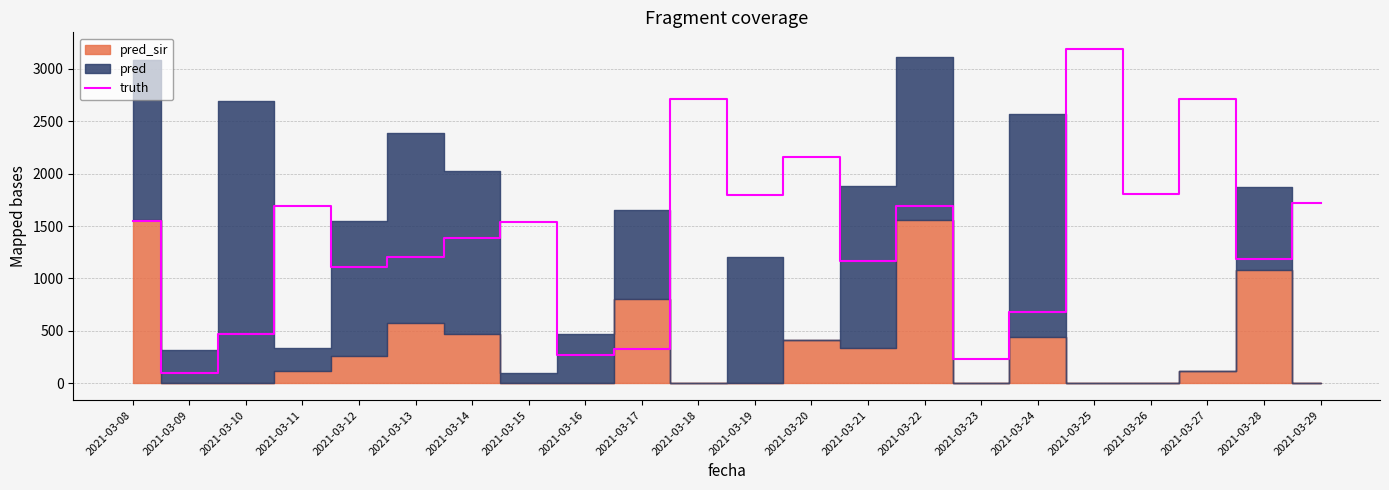

At which label is the value closest to 1644?

2021-03-22